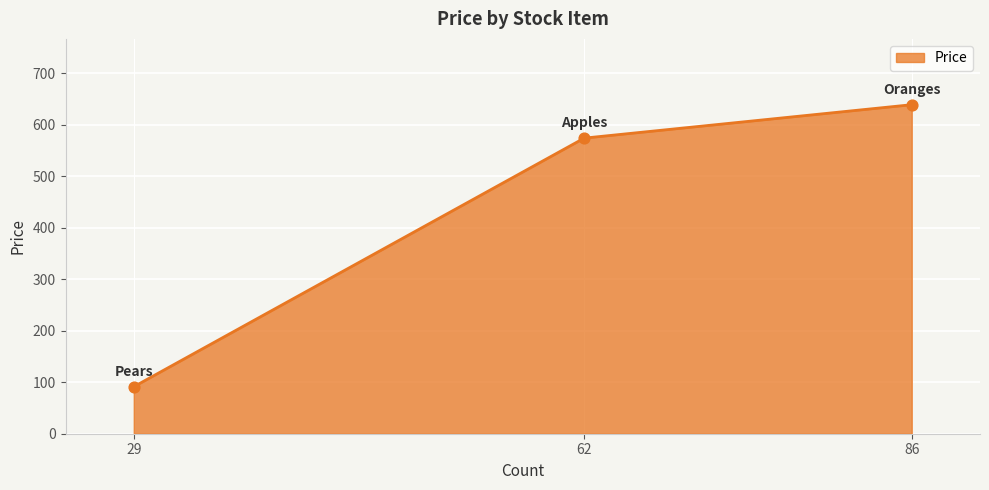

Approximately how many times larger is the value at 62 compared to 86?

0.9